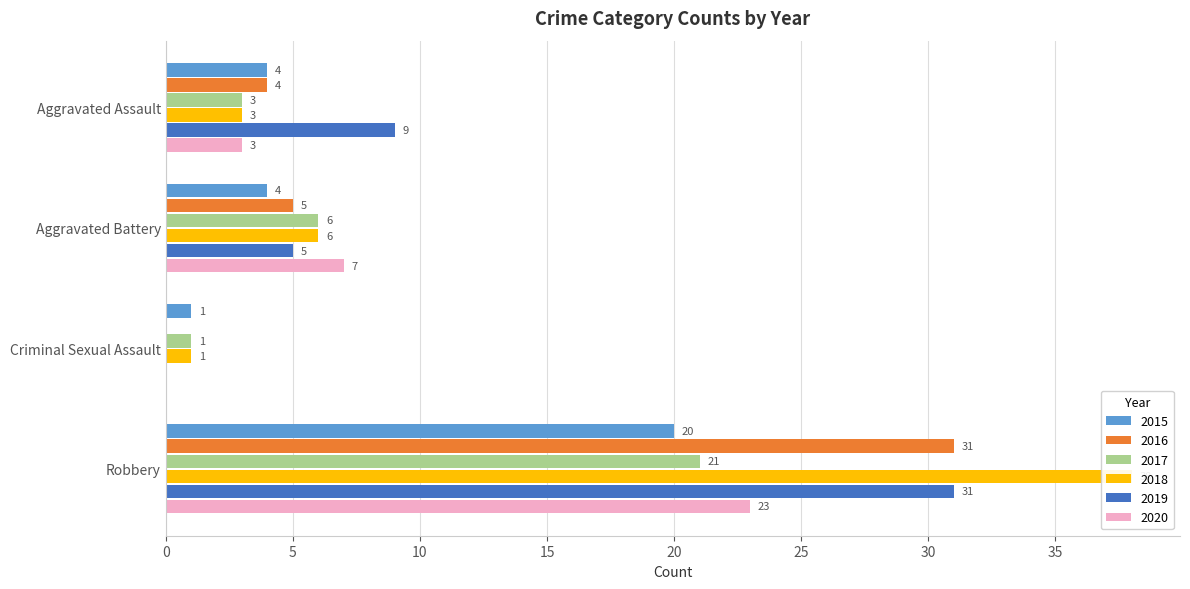

What is the label of the 3rd bar from the left?

Criminal Sexual Assault